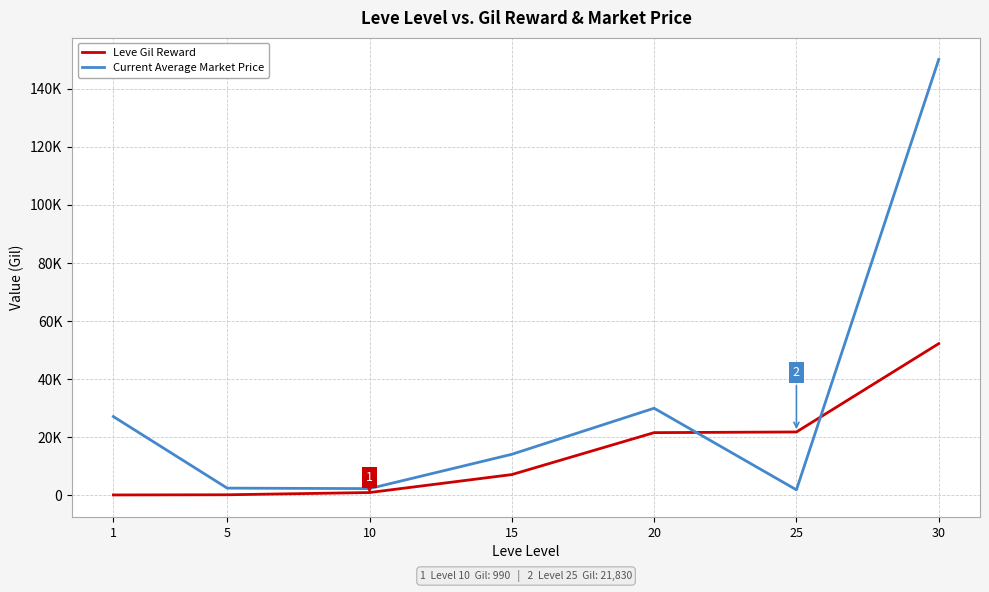

What are all the series names shown in the legend?

Leve Gil Reward, Current Average Market Price